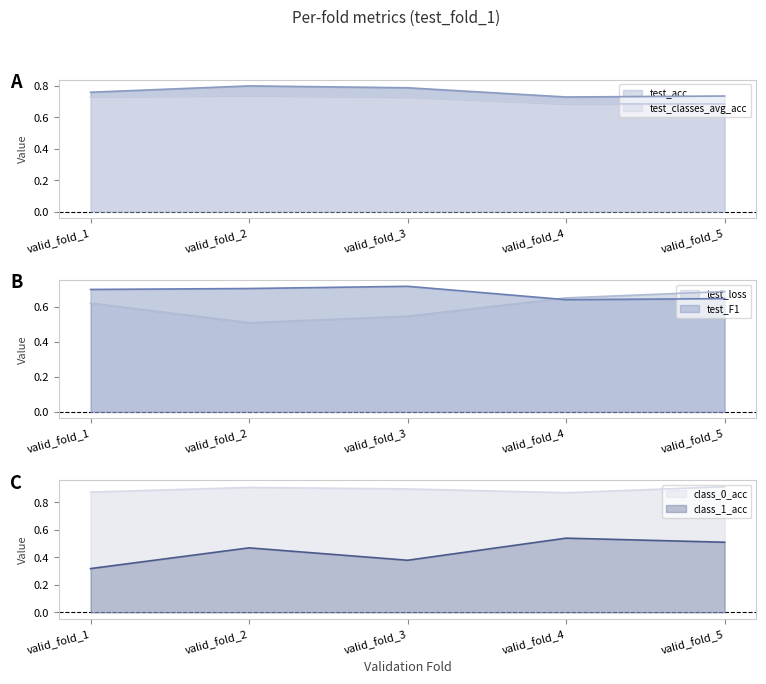

What is the minimum value shown in the chart?

0.3